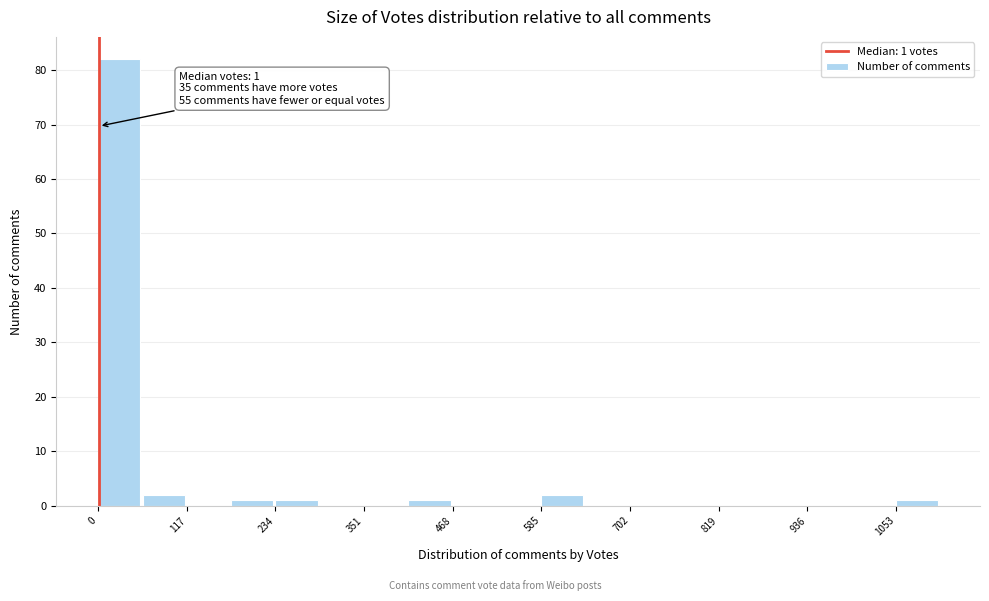

Read against the x-axis, roughly where is the centre of the tallest bar?

20